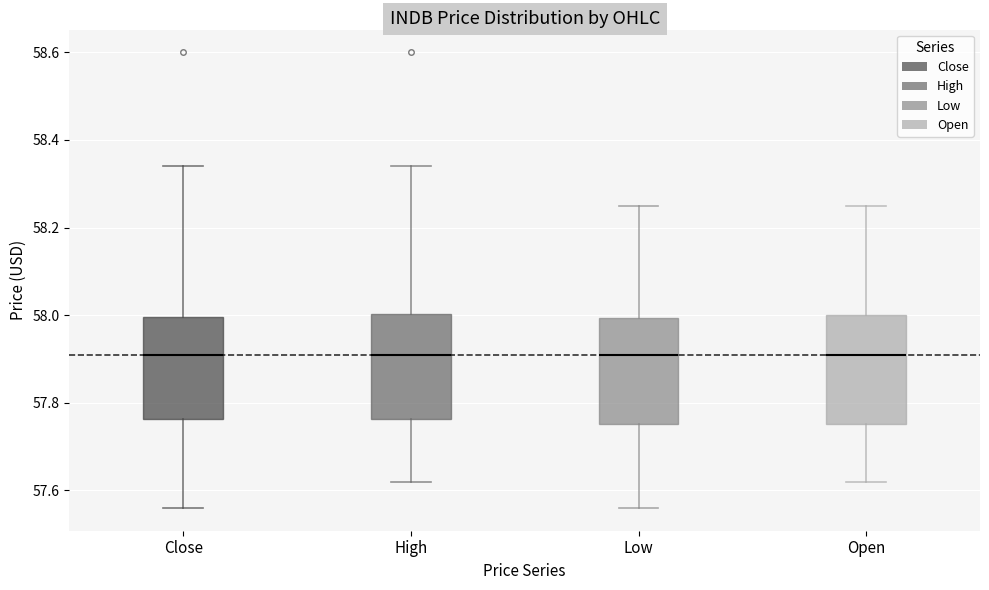

Reading left to right, read every box against the y-axis: the position of its median line, the range the box covers, and the ends of its whiskers. The values are not printed on the chart, so give them approximately, as read against the axis.

Close: median 57.90, box 57.76 to 58.00, whiskers 57.56 to 58.34
High: median 57.90, box 57.76 to 58.00, whiskers 57.62 to 58.34
Low: median 57.90, box 57.76 to 58.00, whiskers 57.56 to 58.26
Open: median 57.90, box 57.76 to 58.00, whiskers 57.62 to 58.26